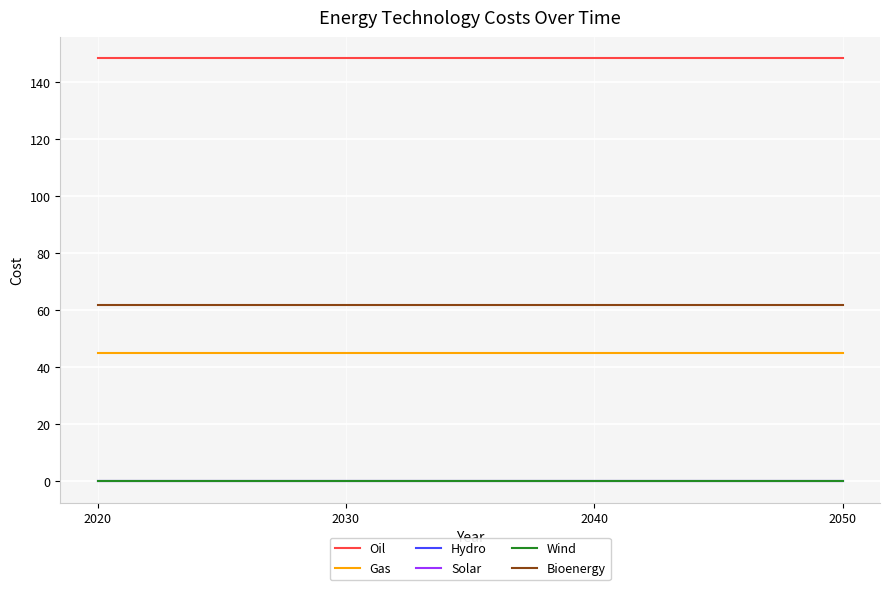

The Gas series shows 75.0 at 2020. True or false?

False